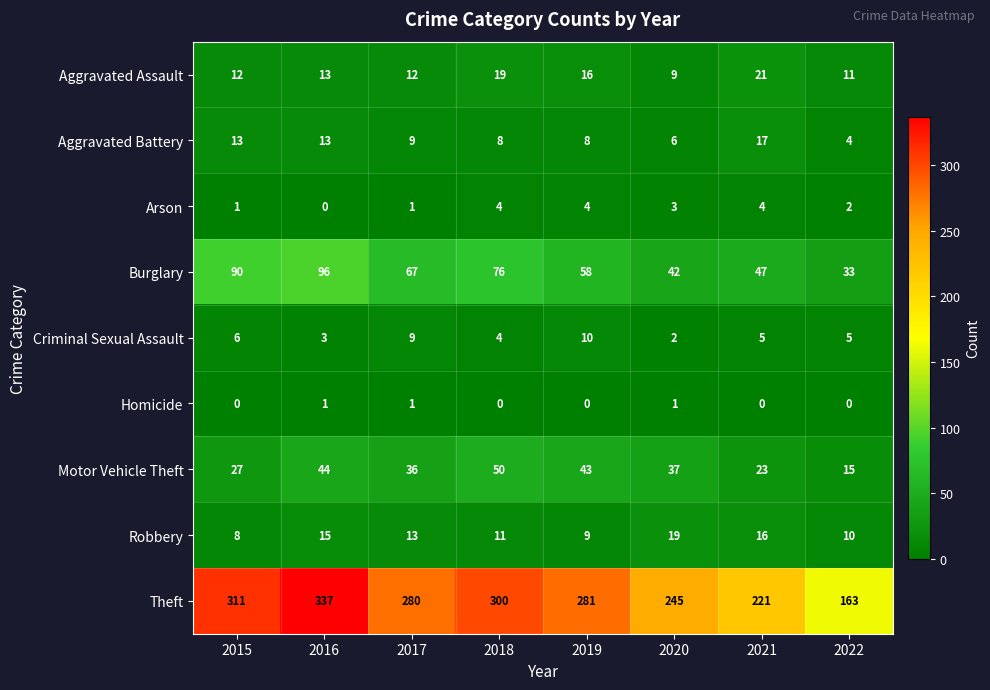

What is the difference between the maximum and second lowest values in the Robbery series?

10